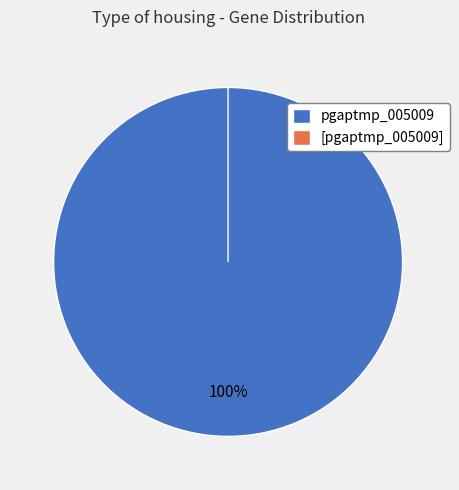

Is there a majority slice in this chart?

Yes